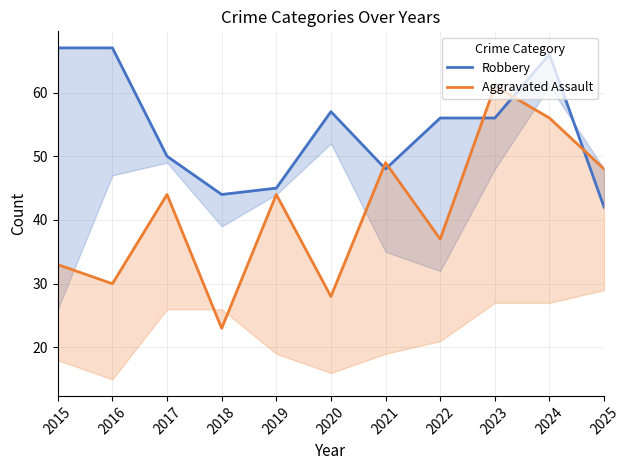

Reading left to right, list all the values displayed in this chart.

Robbery: 2015=67	2016=67	2017=50	2018=44	2019=45	2020=57	2021=48	2022=56	2023=56	2024=66	2025=42
Aggravated Assault: 2015=33	2016=30	2017=44	2018=23	2019=44	2020=28	2021=49	2022=37	2023=61	2024=56	2025=48